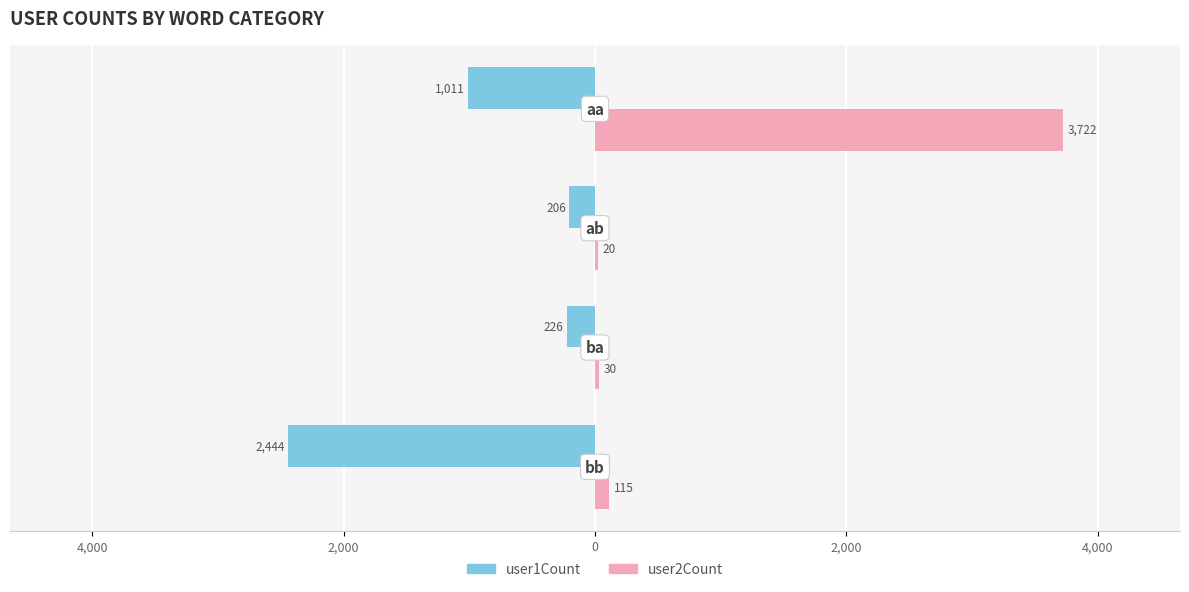

What is the highest value of the user1Count series?

-206